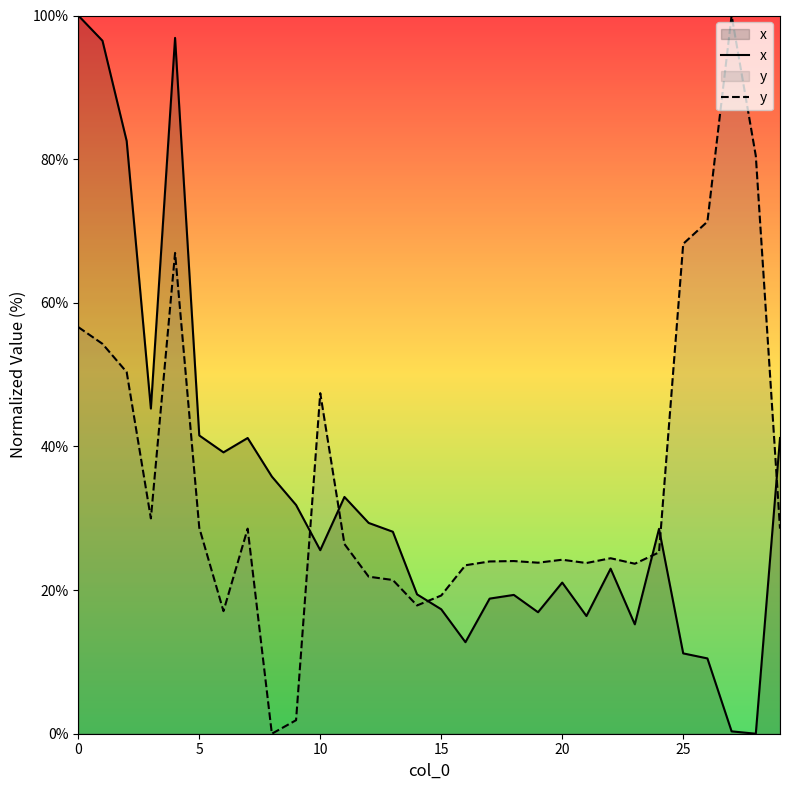

Reading right to left, extract all data points from this chart.

x: 29=41.2	28=0.0	27=0.3	26=10.5	25=11.2	24=28.5	23=15.2	22=23.0	21=16.4	20=21.0	19=16.9	18=19.3	17=18.8	16=12.7	15=17.3	14=19.4	13=28.1	12=29.4	11=33.0	10=25.6	9=31.9	8=35.8	7=41.2	6=39.2	5=41.5	4=96.9	3=45.3	2=82.5	1=96.5	0=100.0
y: 29=28.6	28=80.4	27=100.0	26=71.3	25=68.2	24=25.2	23=23.7	22=24.4	21=23.8	20=24.2	19=23.8	18=24.0	17=24.0	16=23.5	15=19.2	14=17.9	13=21.4	12=21.9	11=26.4	10=47.4	9=1.9	8=0.0	7=28.6	6=17.1	5=28.7	4=66.9	3=30.0	2=50.4	1=54.3	0=56.6